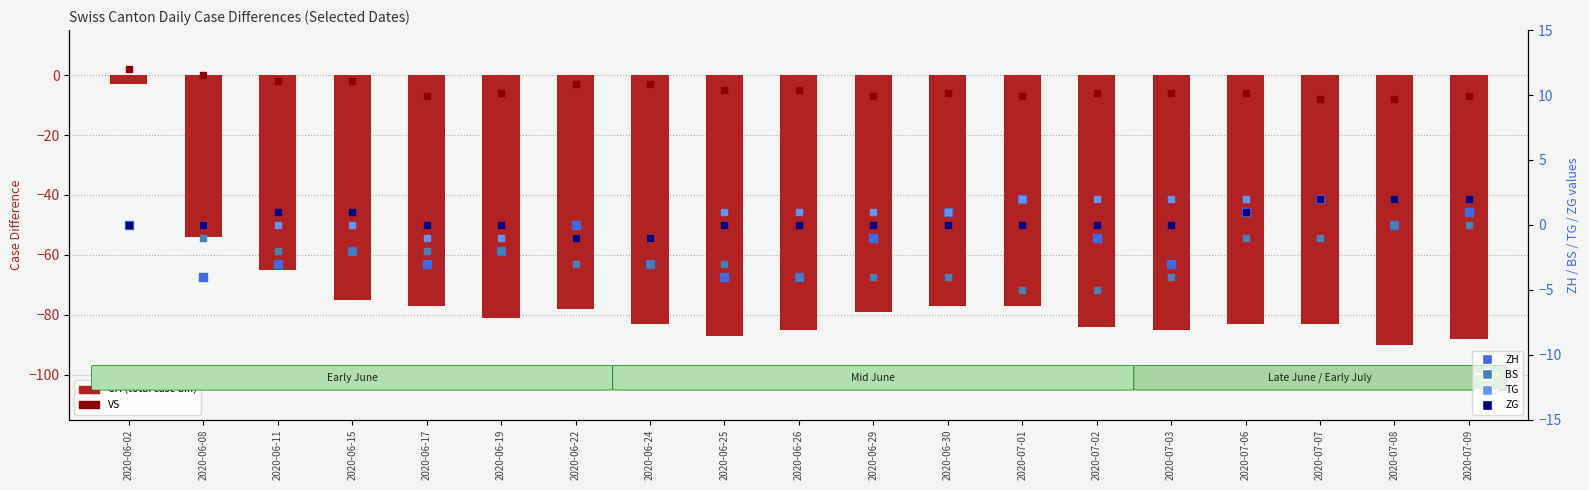

Which series has the widest spread of Y values?

CH (total)